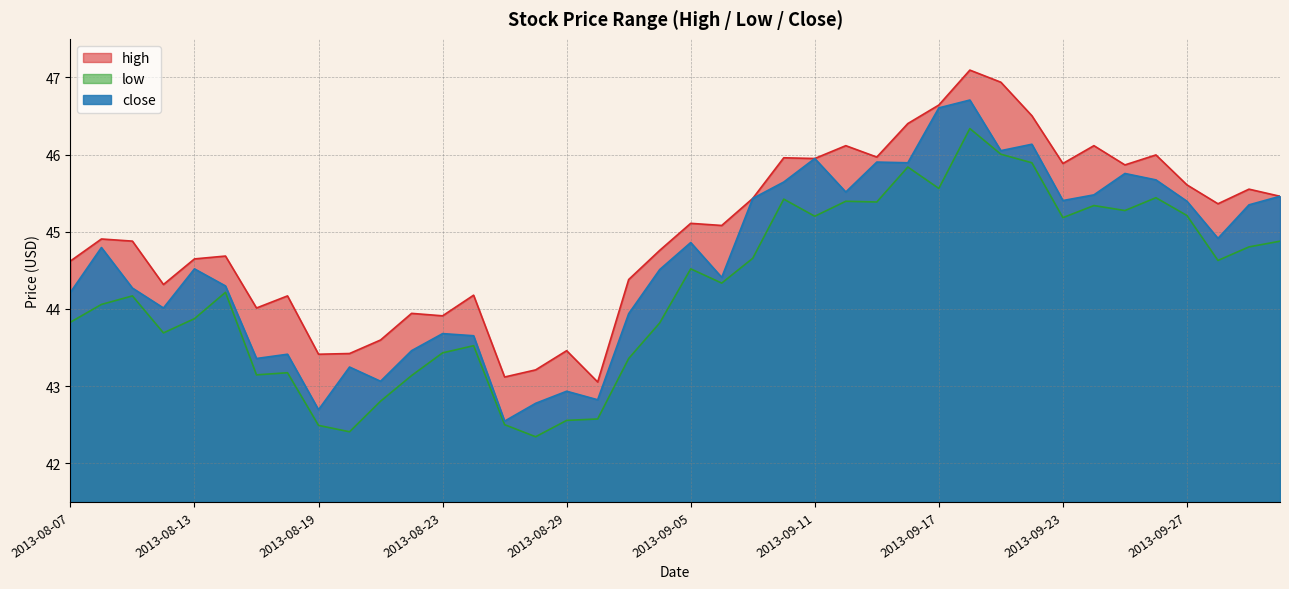

What is the sum of all high values?

1799.7